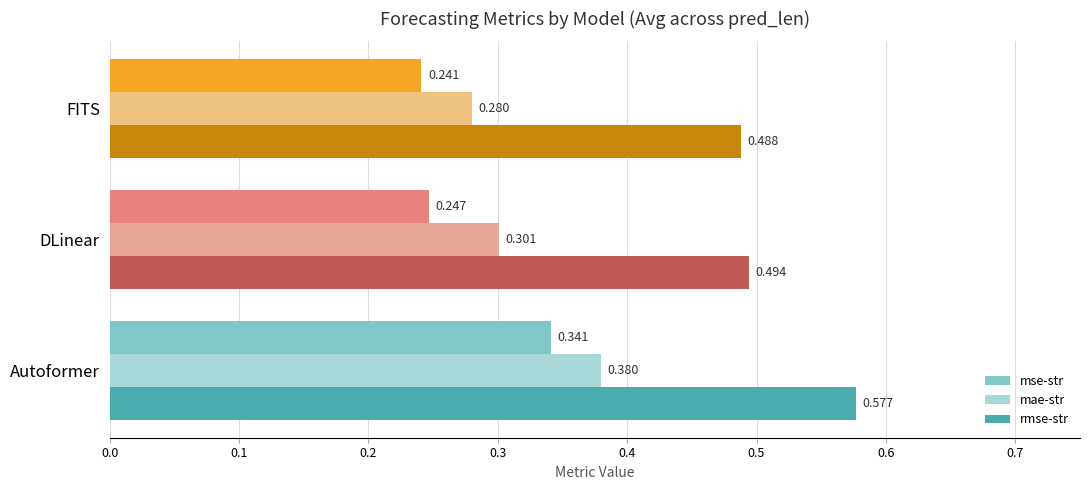

At which category is the sum across all series the highest?

Autoformer